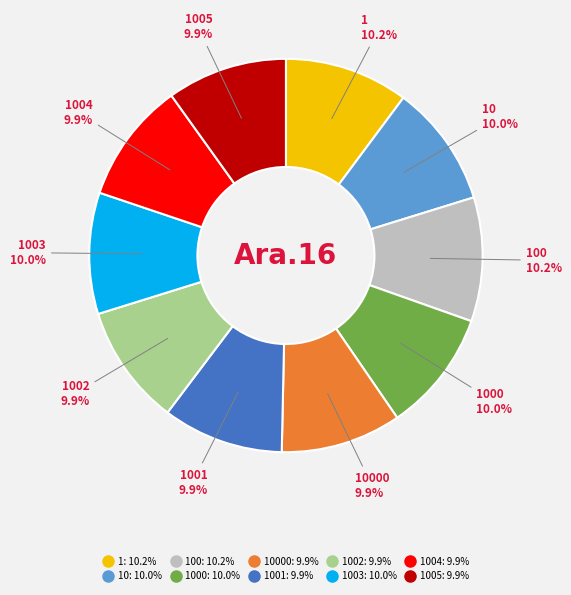

Is there a majority slice in this chart?

No